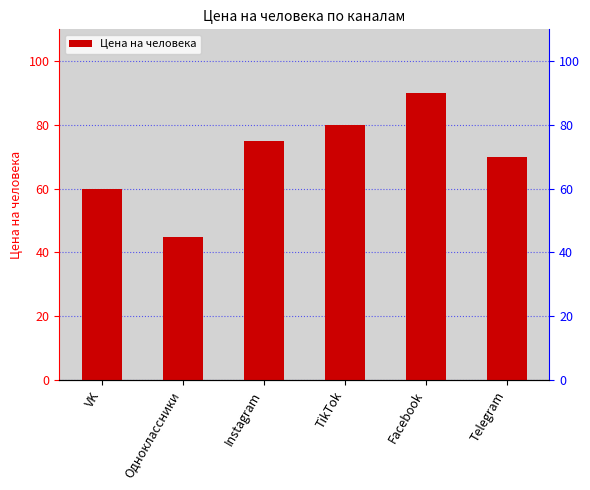

Which category has the lowest value across all series?

Одноклассники